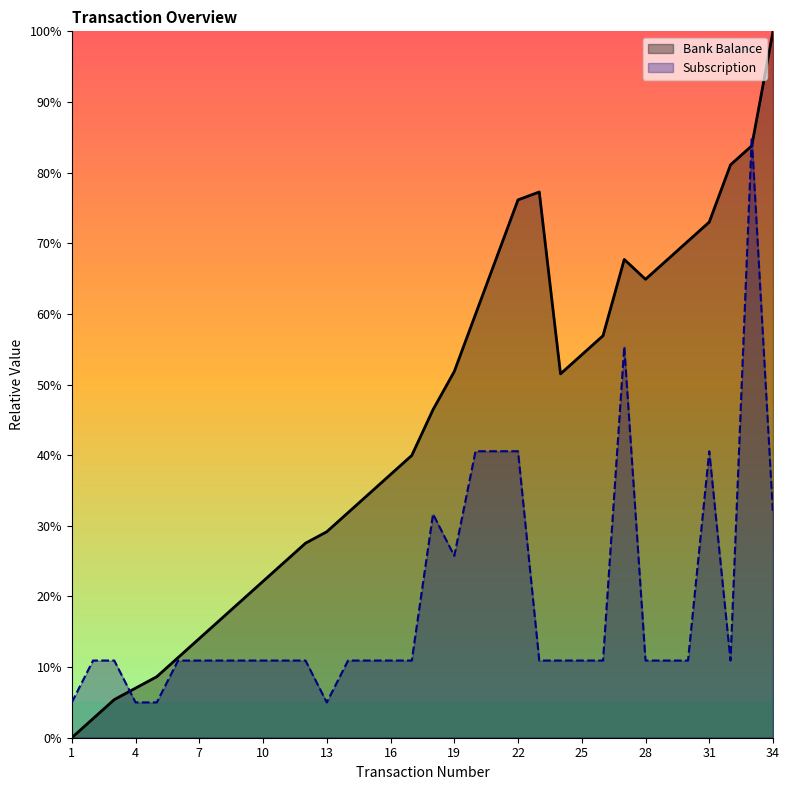

Where does the Bank Balance series first go above 46?

18